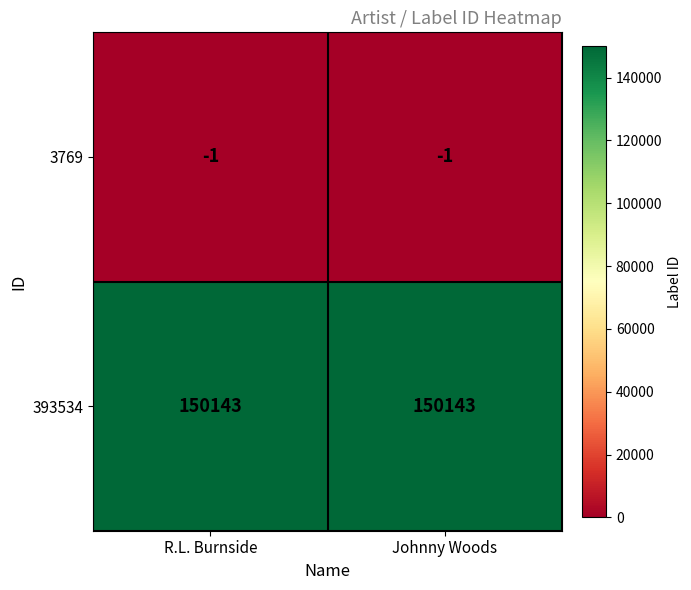

Rank the series at Johnny Woods from highest to lowest value.

393534, 3769